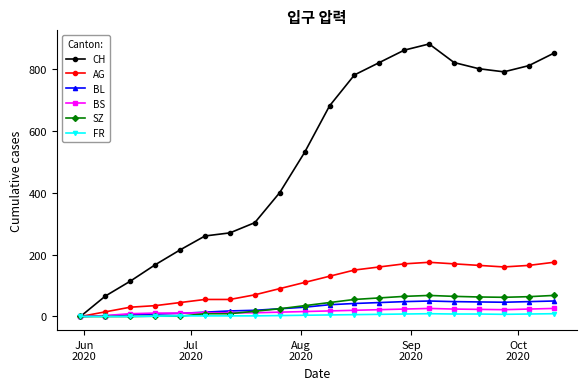

True or false: CH has more than 2 points higher than both neighbors.

False